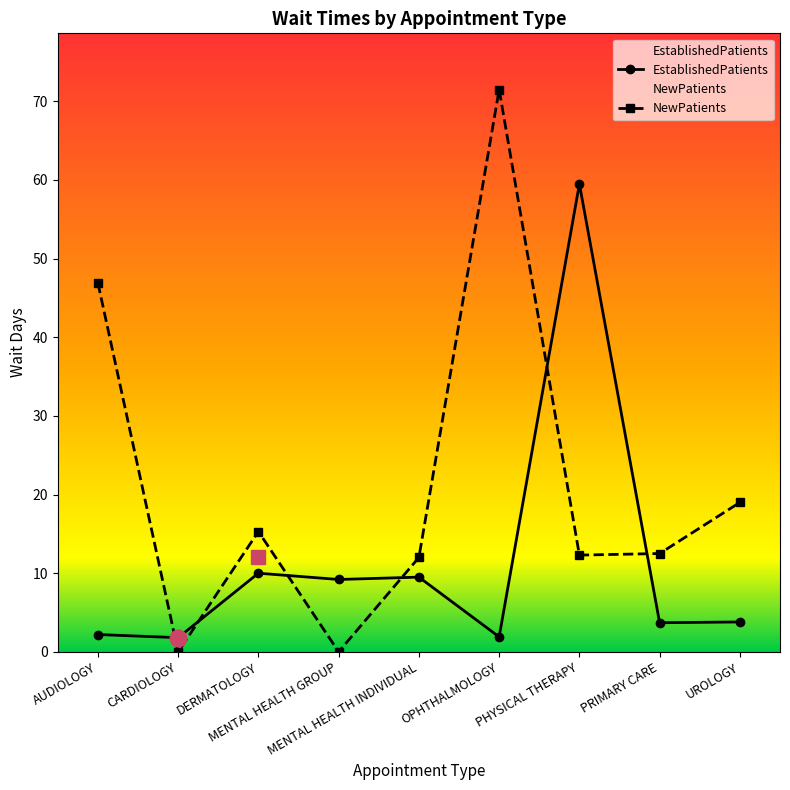

What is the average value of the EstablishedPatients series?

11.3